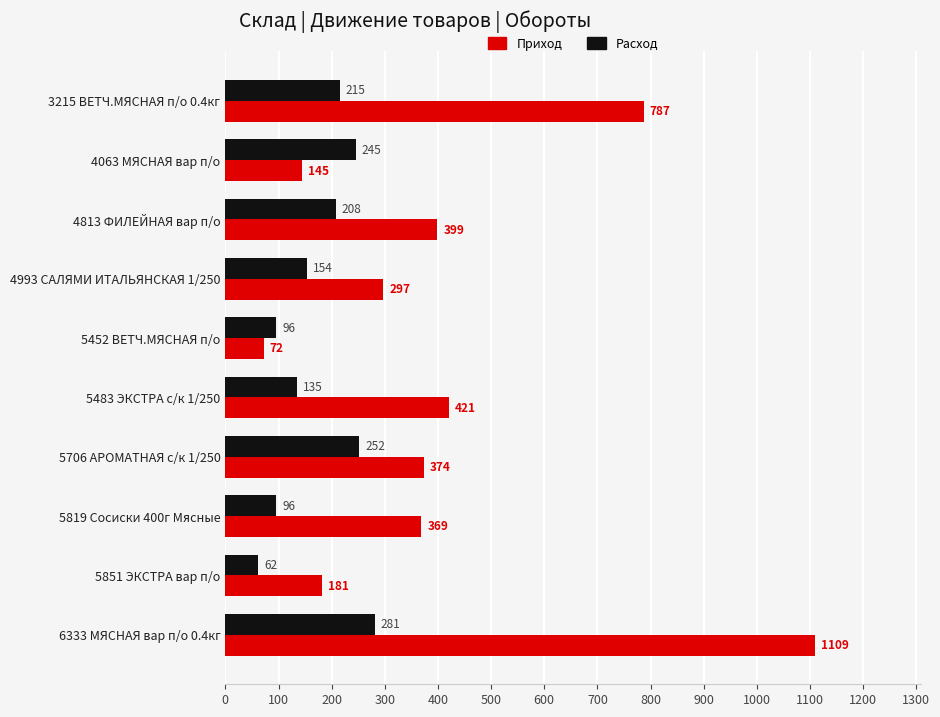

At which label is Приход closest to 590?

5483 ЭКСТРА с/к 1/250